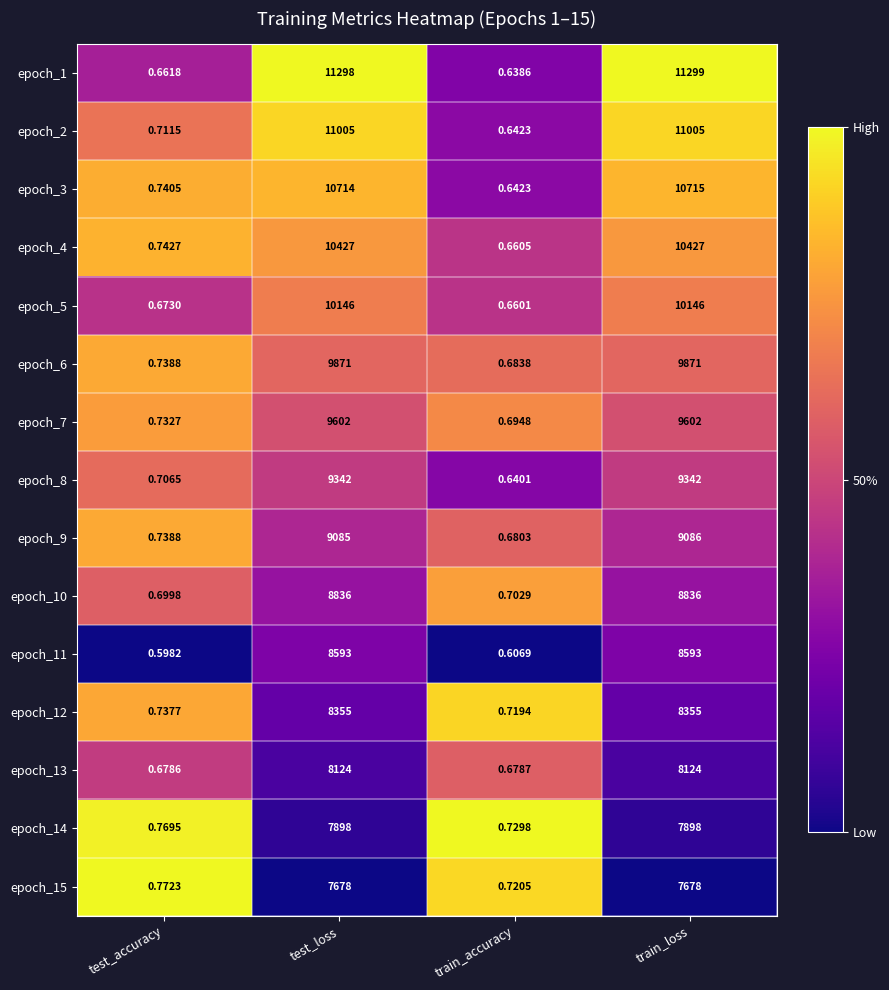

Which category has the lowest value in the epoch_8 series?

train_accuracy